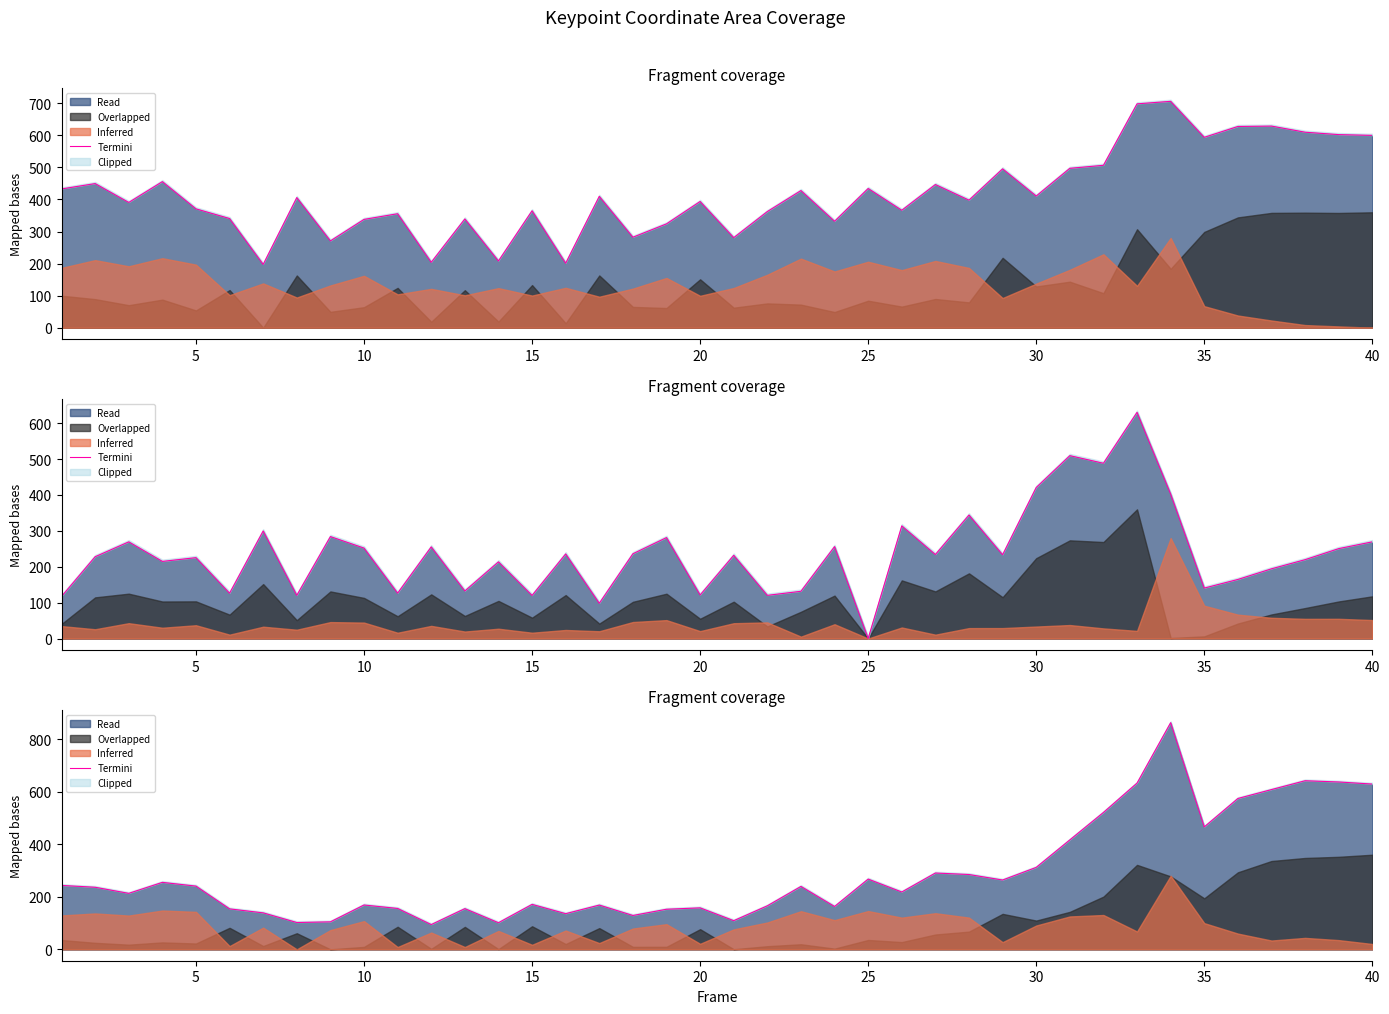

What is the difference between the maximum and second lowest values?

761.4